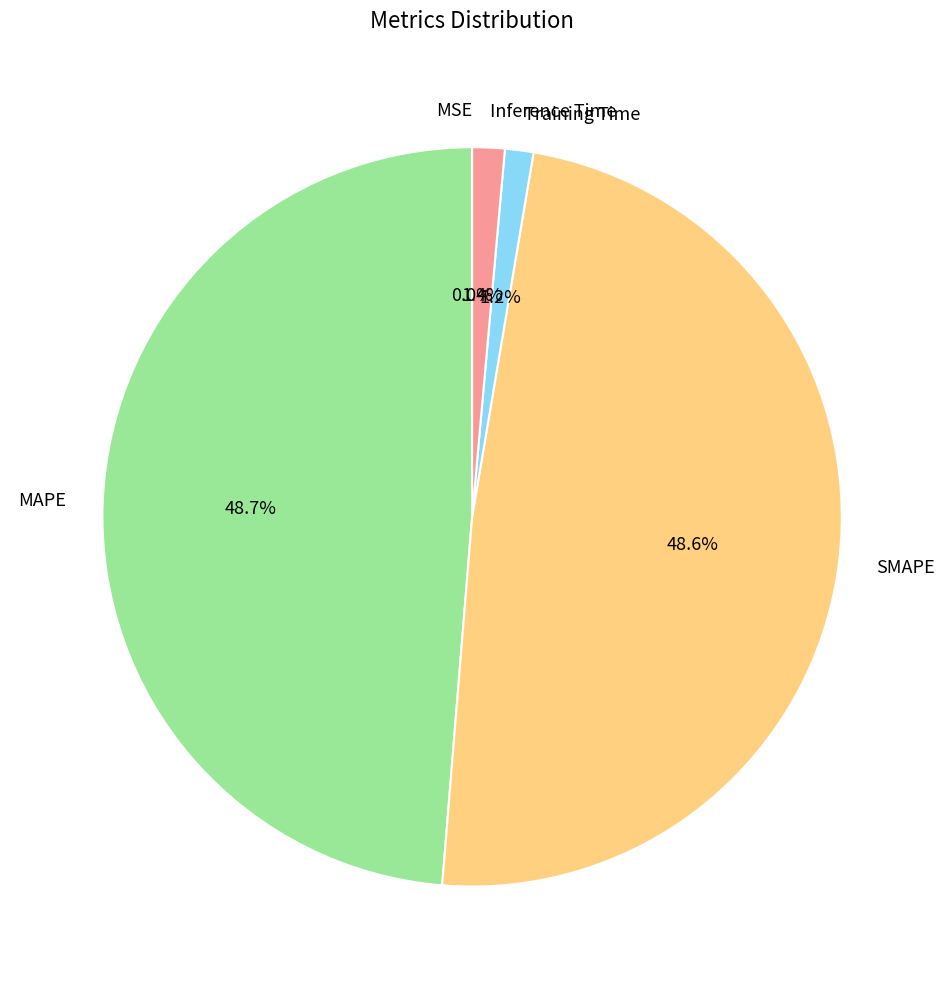

How much of the chart is everything except MAPE?

51.3%